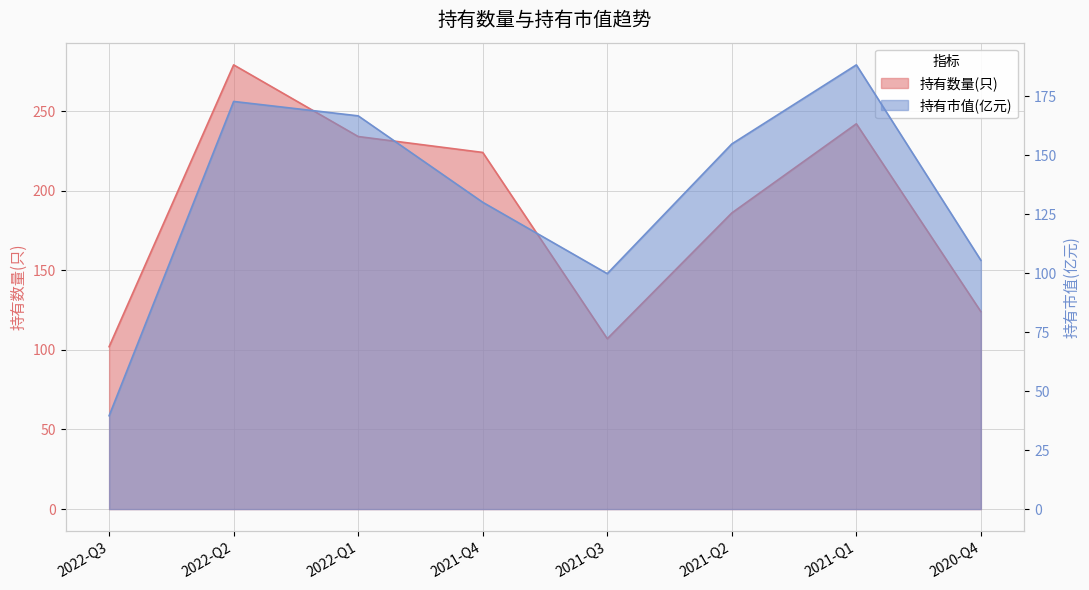

How many interior local peaks does the 持有市值(亿元) series have?

2